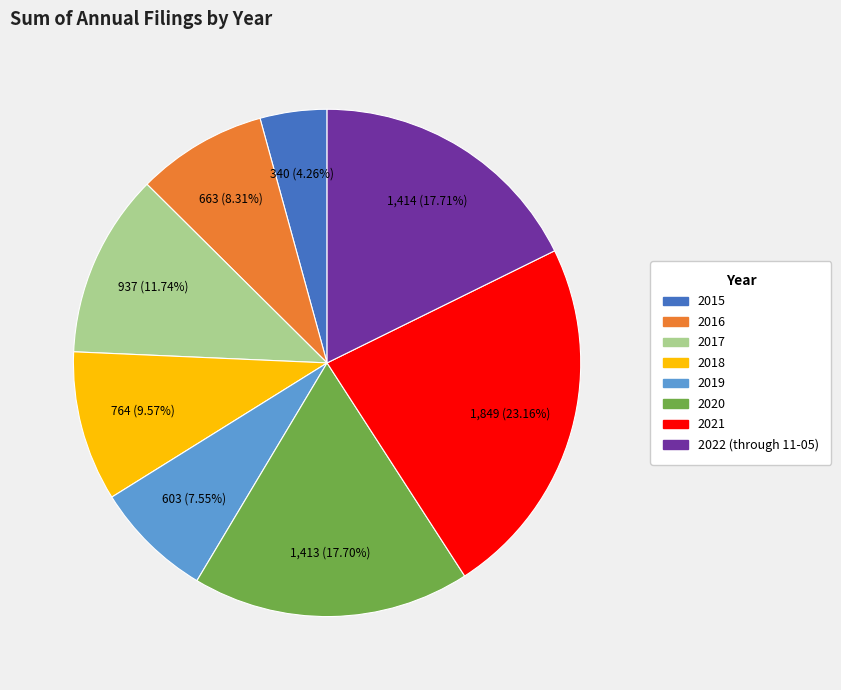

What is the ratio of the value at 2017 to the value at 2016?

1.4